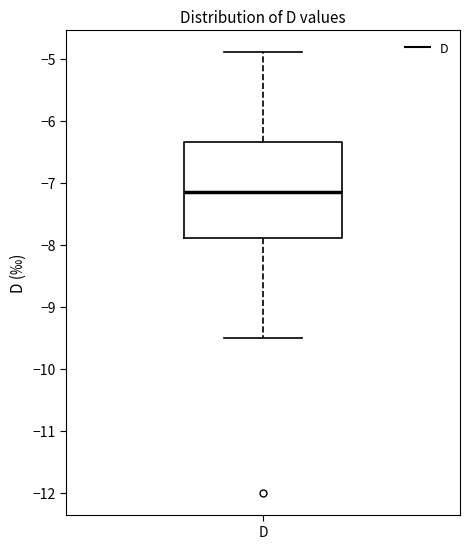

Read this box plot against the y-axis: the position of the median line, the range covered by the box, and the ends of both whiskers. The values are not printed on the chart, so give them approximately, as read against the axis.

median -7.1, box -7.9 to -6.3, whiskers -9.5 to -4.9